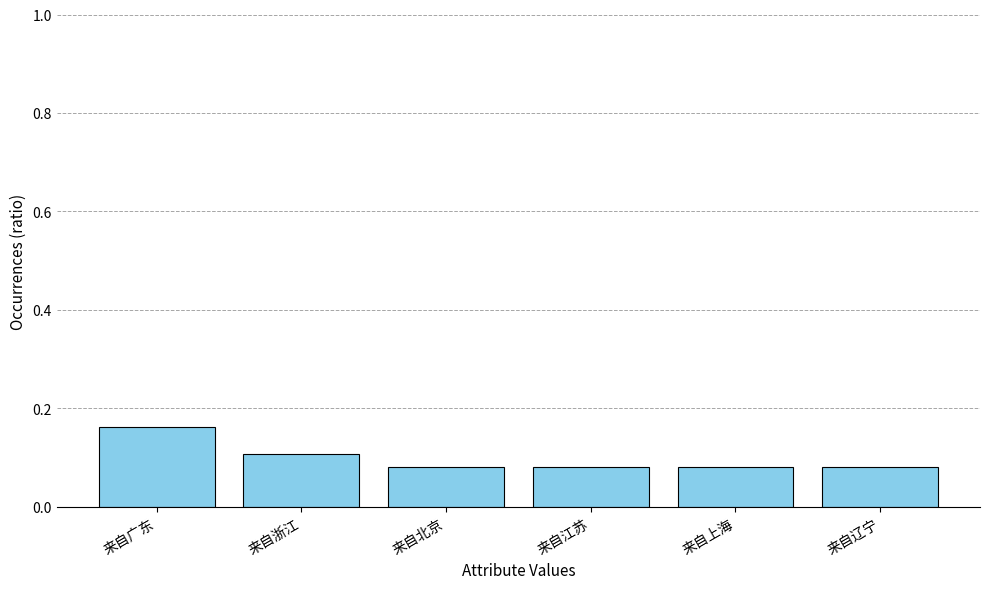

How many categories are shown in the chart?

6